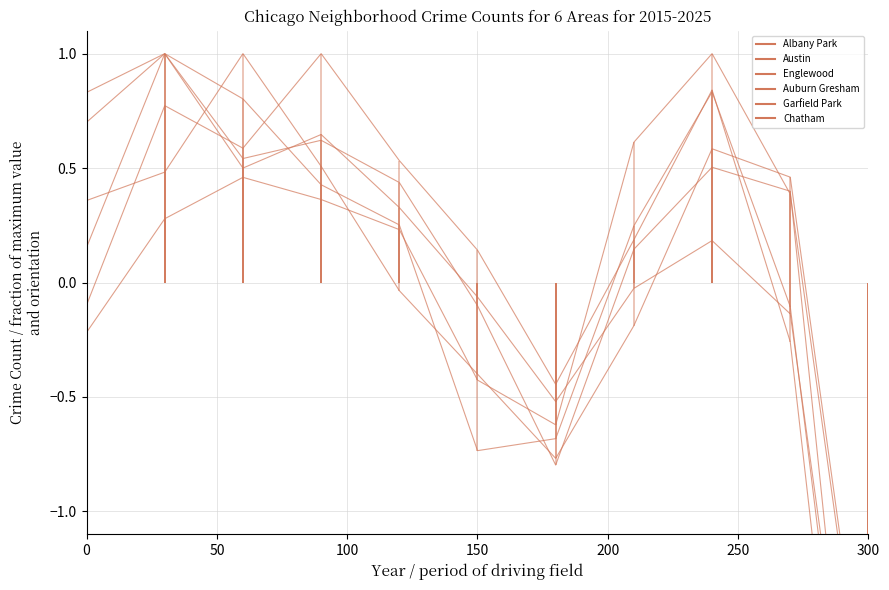

How many interior local peaks does the Auburn Gresham series have?

2